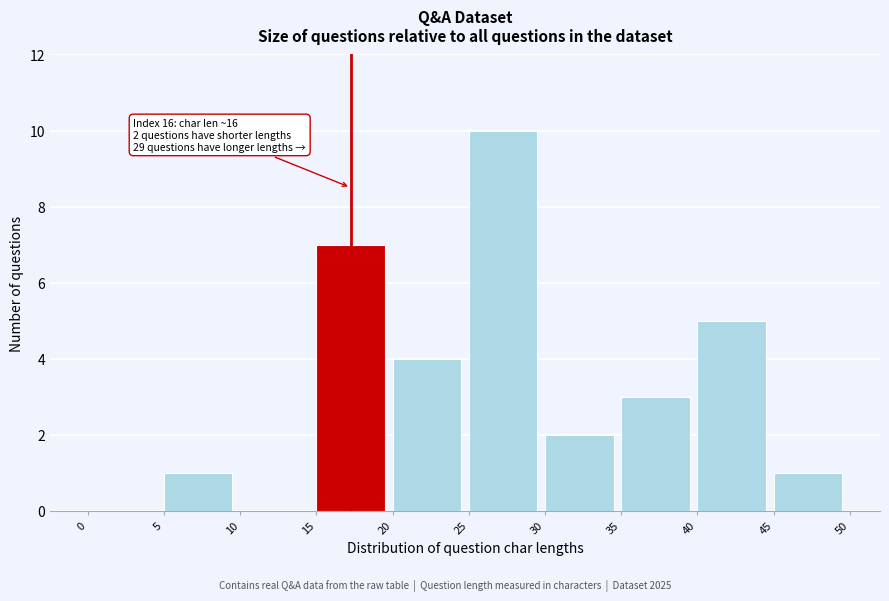

Which range on the x-axis has the tallest bar?

25 to 30